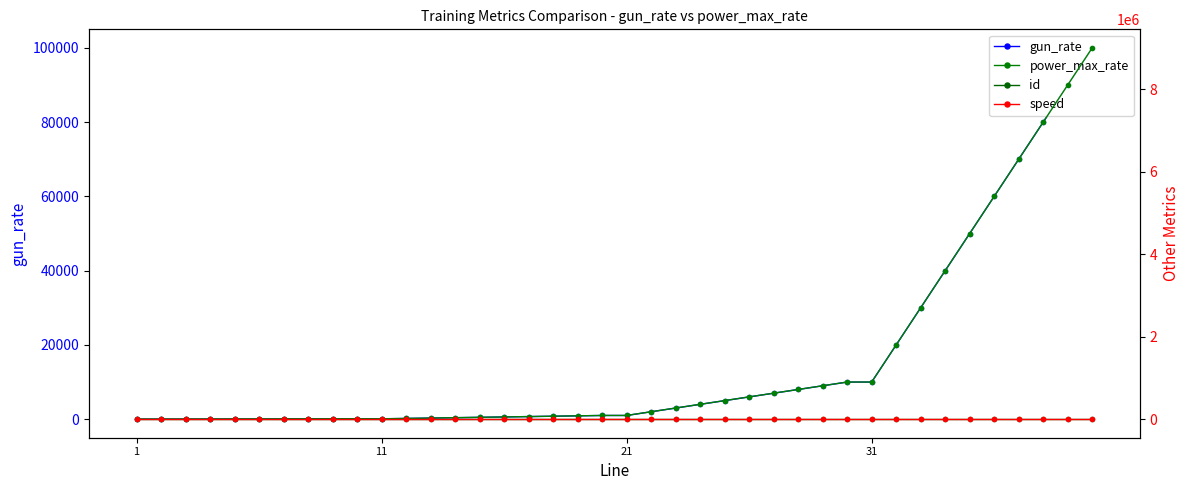

How many categories are shown in the chart?

40